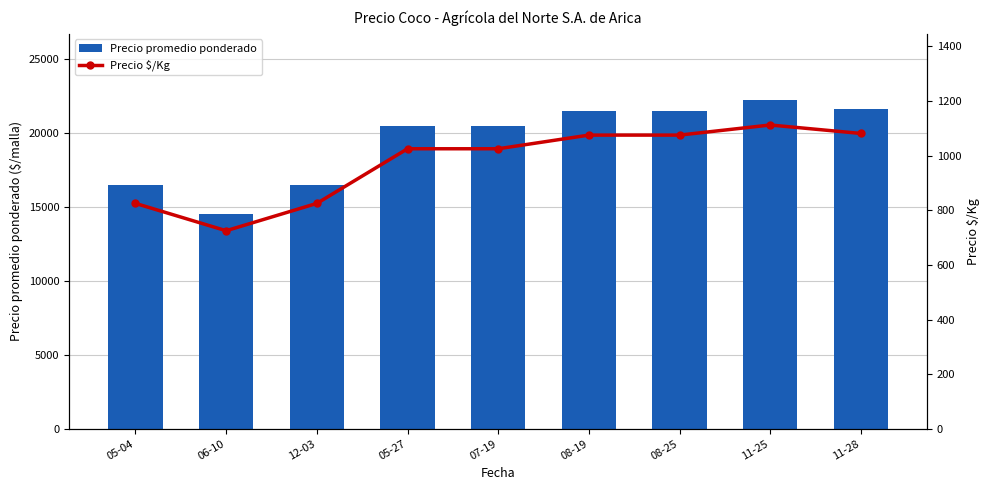

Which series has the largest range (max minus min)?

Precio promedio ponderado